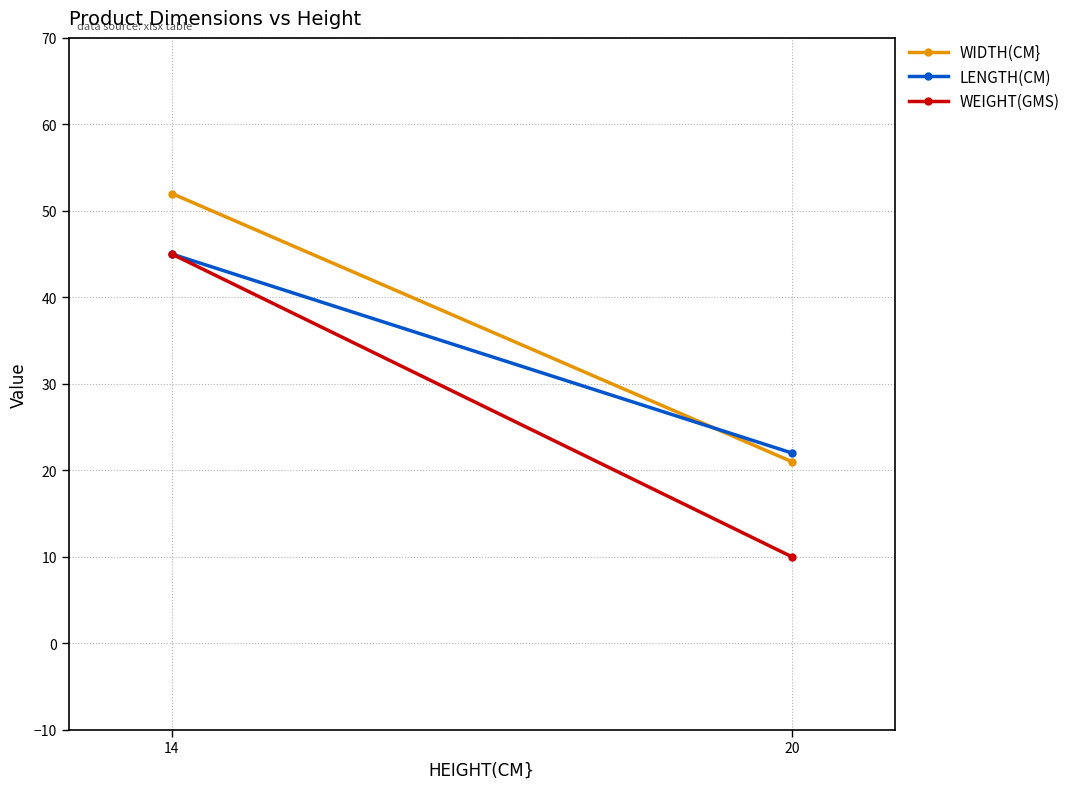

What is the approximate value of WIDTH(CM} at 20, to the nearest 10?

20